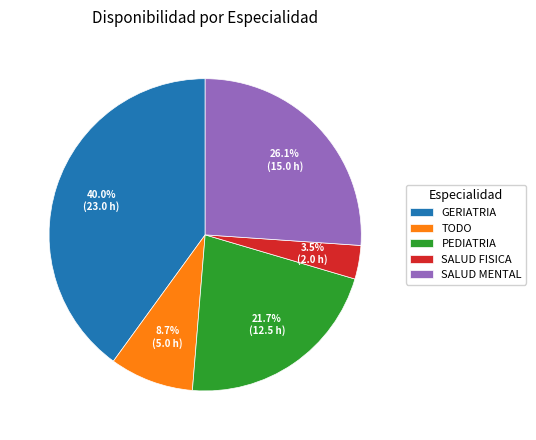

Does TODO account for over 50% of the chart?

No